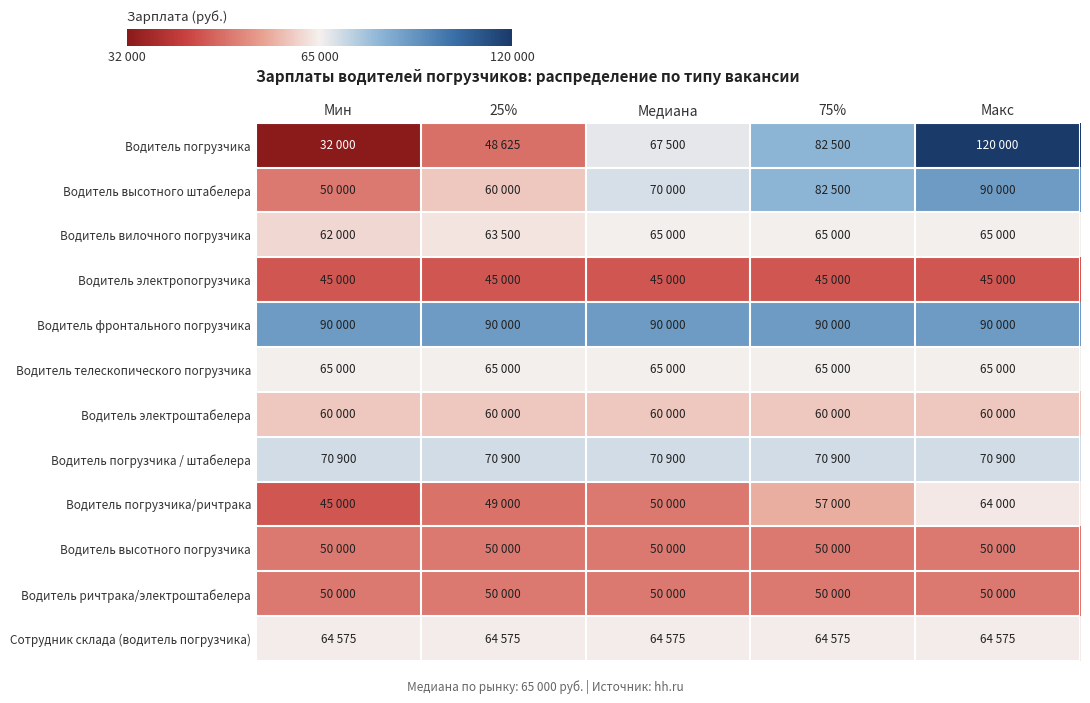

At how many categories does at least one series exceed 38756?

5